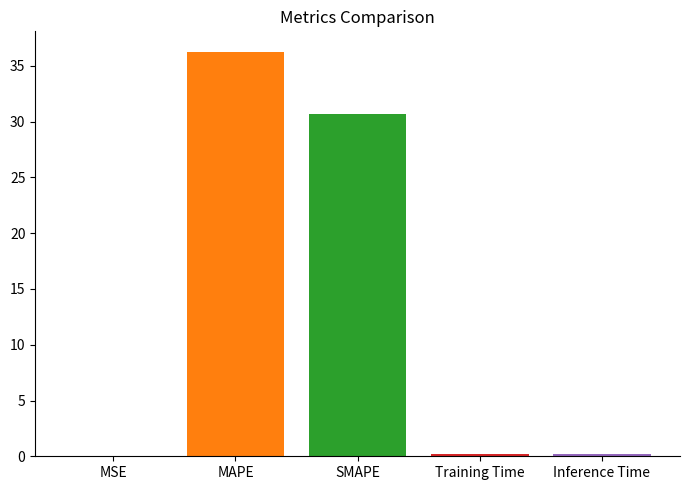

What is the greatest value displayed?

36.3